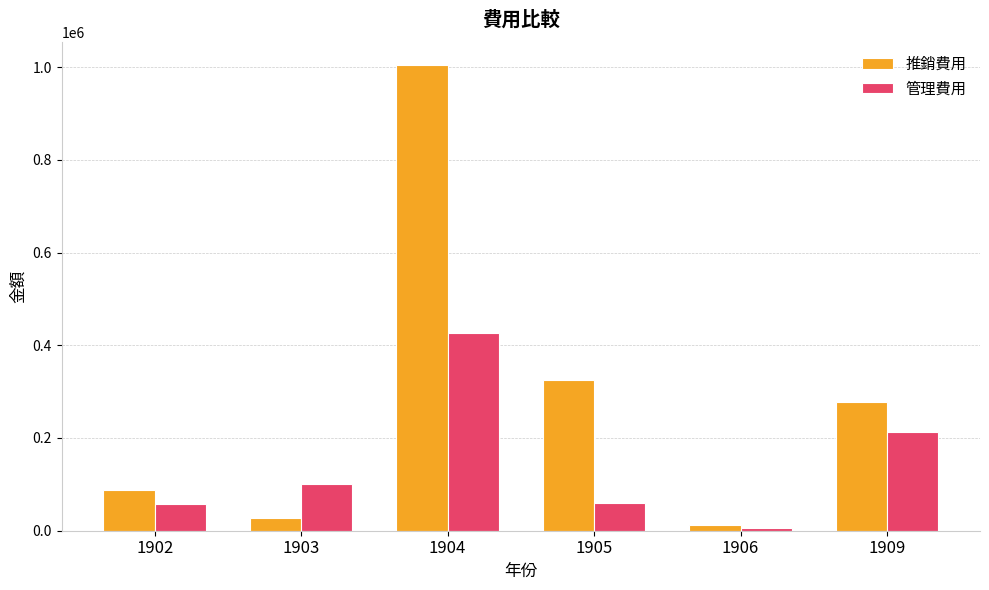

True or false: 推銷費用 has a value of 1801929 at 1904.

False